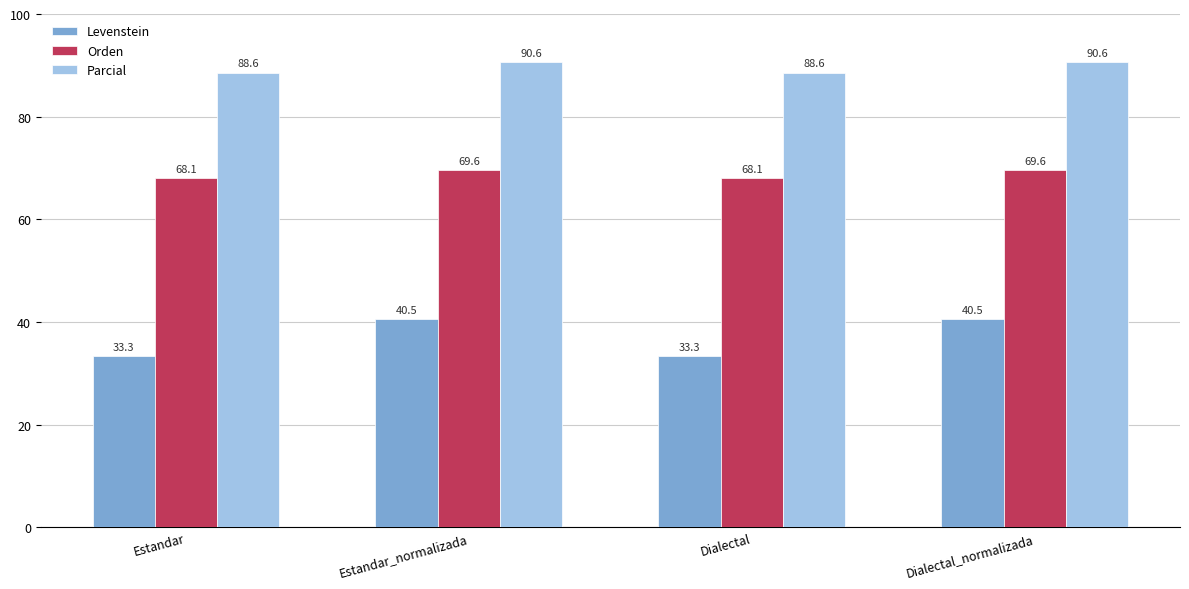

Where does the Orden series first go above 69?

Estandar_normalizada